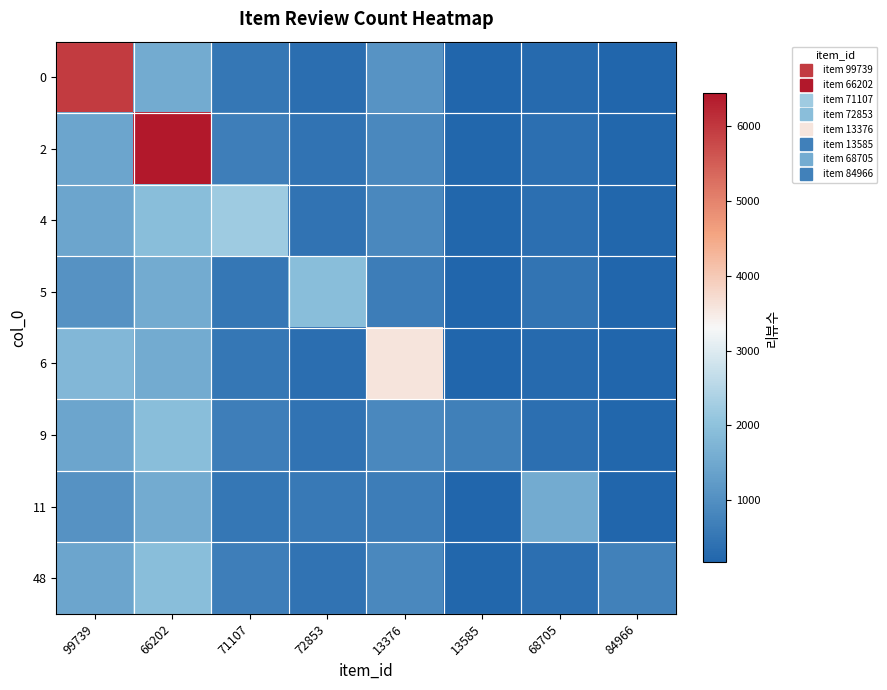

Rank the series by their maximum value, from lowest to highest.

11, 5, 9, 48, 4, 6, 0, 2